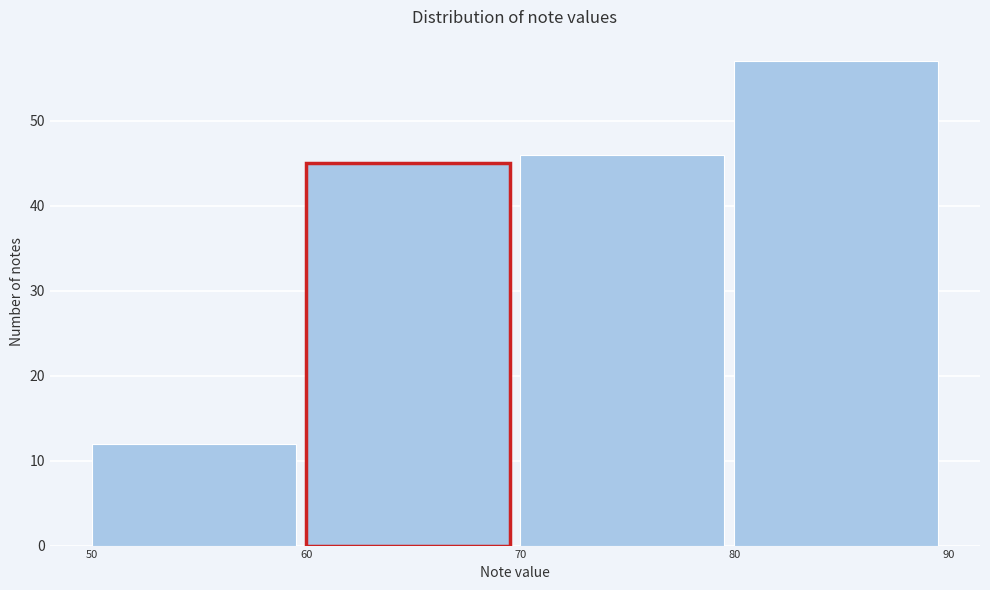

Reading left to right, list every bar in this chart as the range it spans on the x-axis followed by its height. The values are not printed on the chart, so give them approximately, as read against the axis.

50 to 60: 12
60 to 70: 45
70 to 80: 46
80 to 90: 57